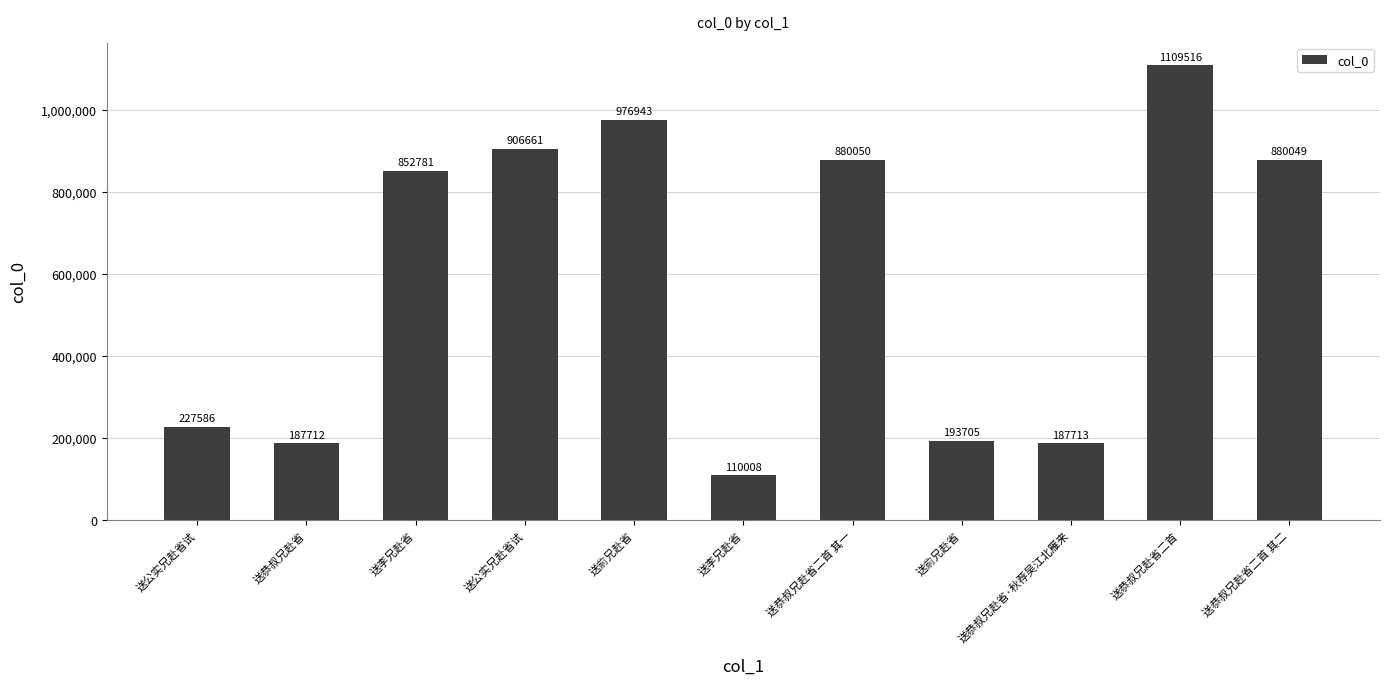

How many bars are there in total?

11